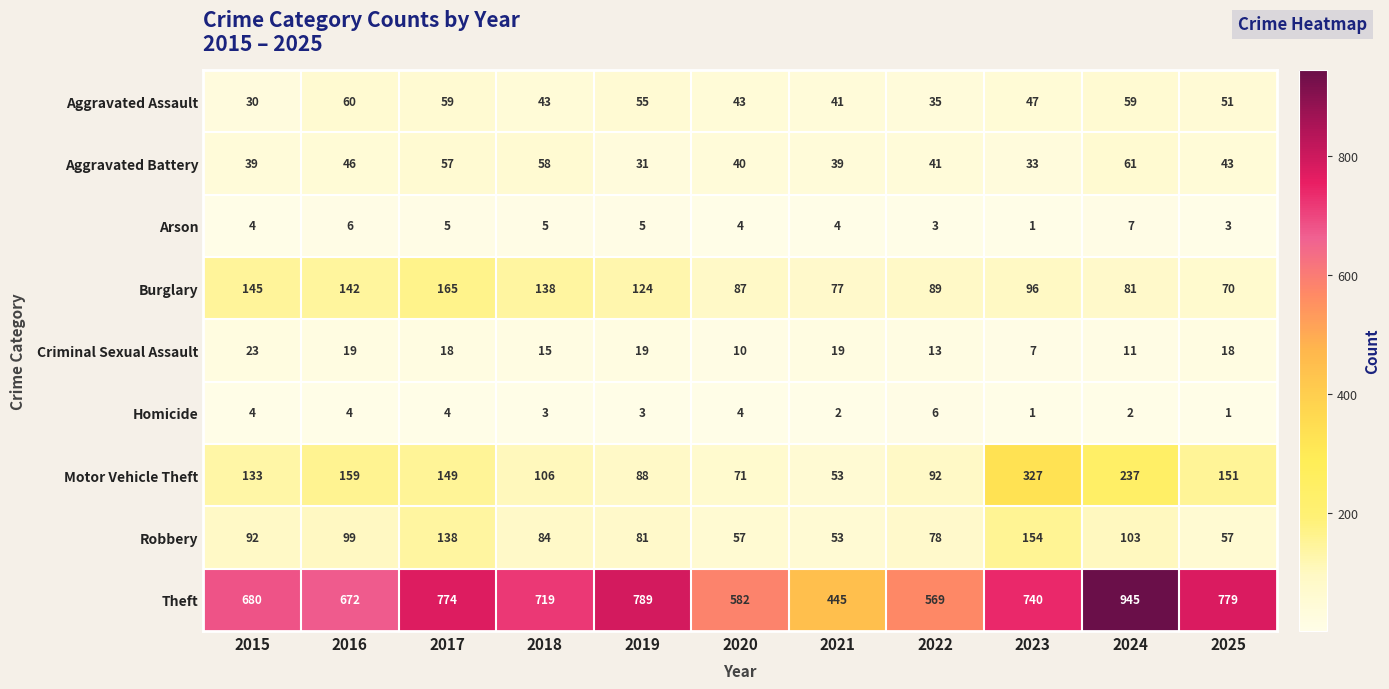

Between 2022 and 2023, which series saw the biggest shift?

Motor Vehicle Theft